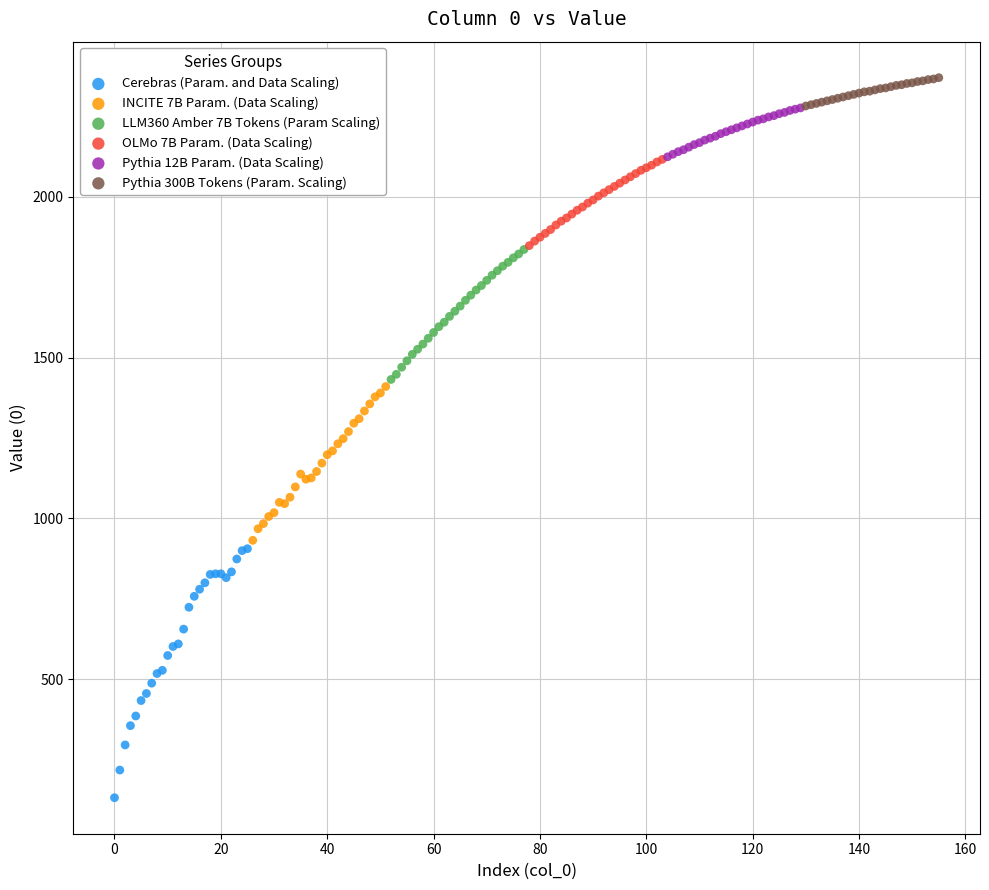

Which series has the largest Y range (max minus min)?

Cerebras (Param. and Data Scaling)